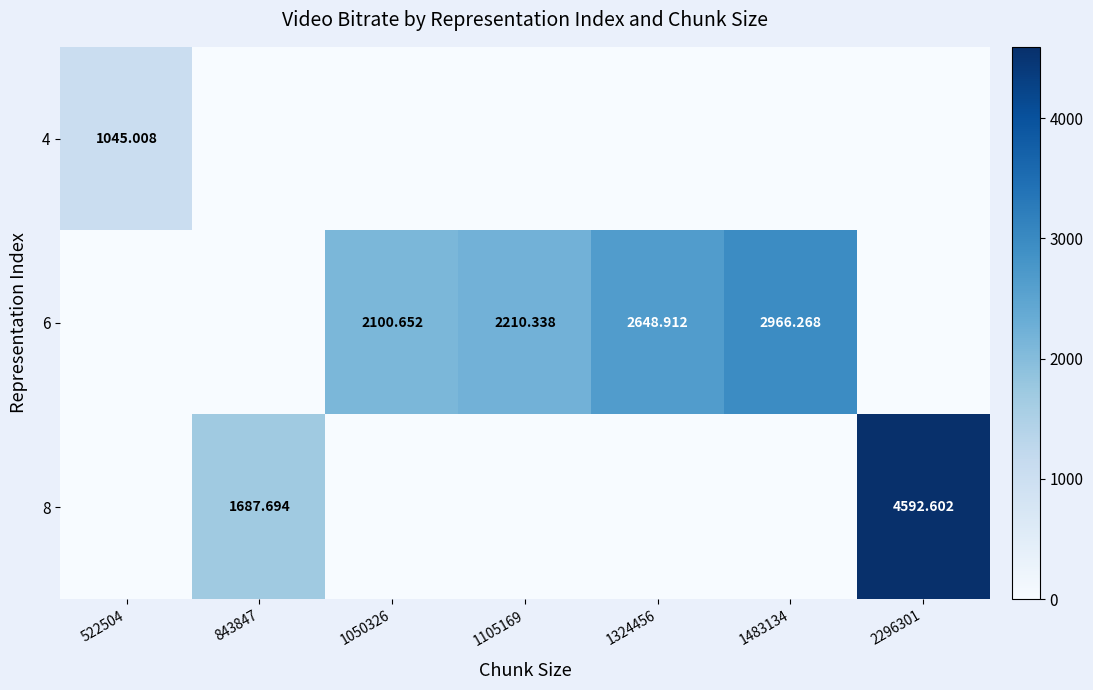

What is the difference between the highest and lowest values at 843847?

1687.7